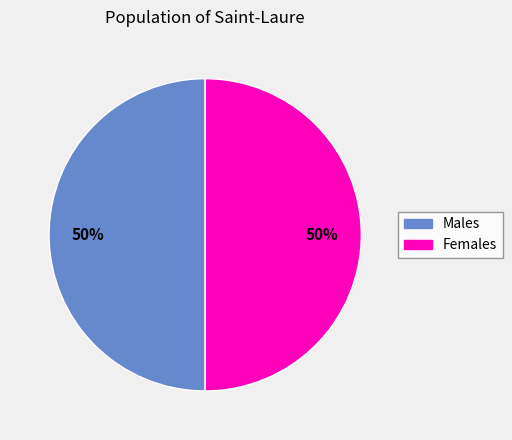

Is it true that Females is 50% of the pie?

True